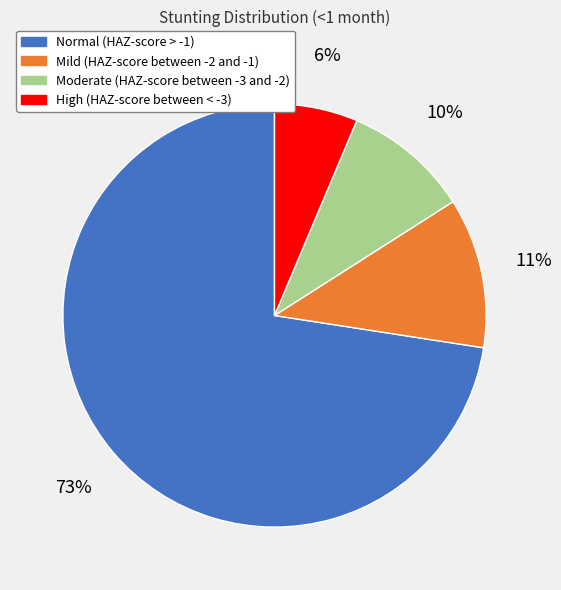

How many segments does this pie chart have?

4